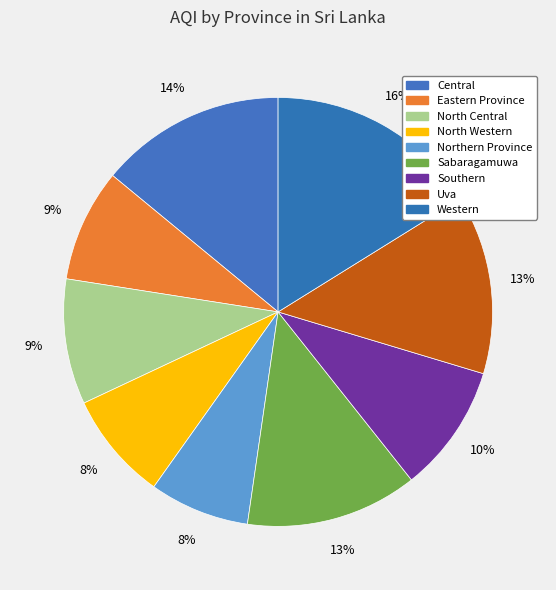

How many segments does this pie chart have?

9